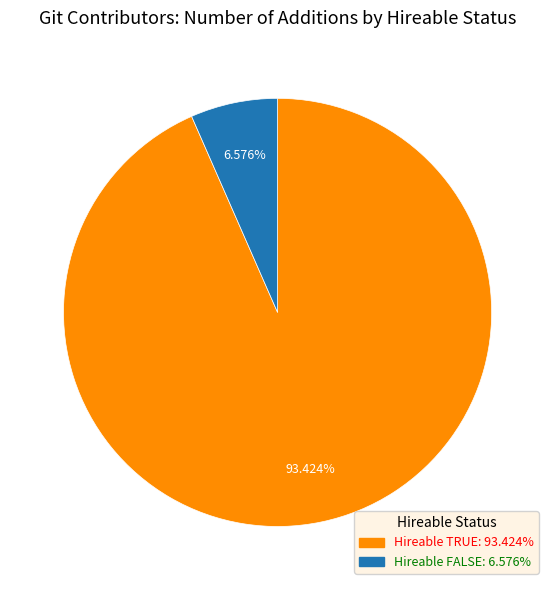

Is there a majority slice in this chart?

Yes